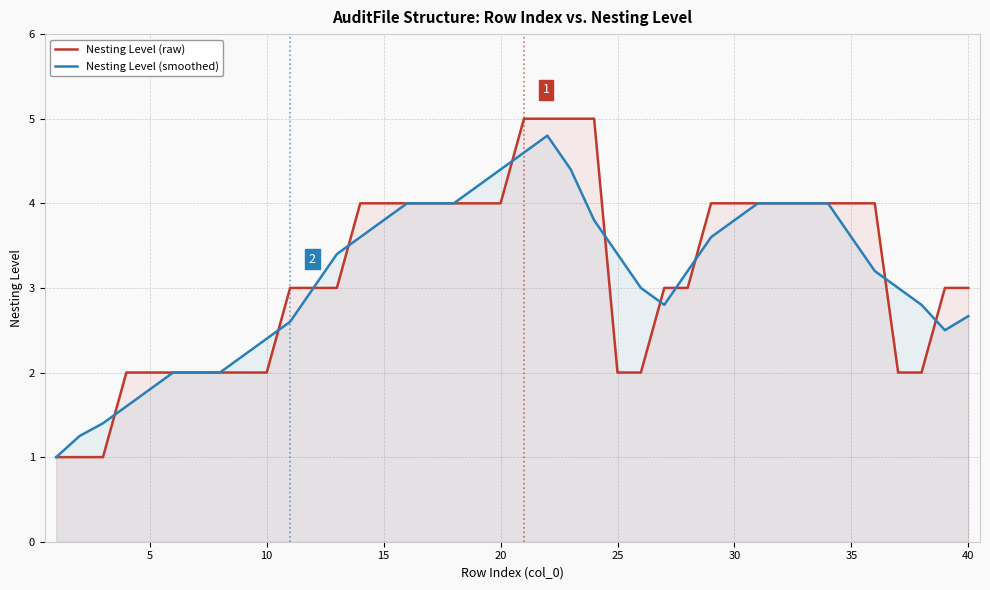

True or false: Nesting Level (raw) and Nesting Level (smoothed) cross at least once.

True